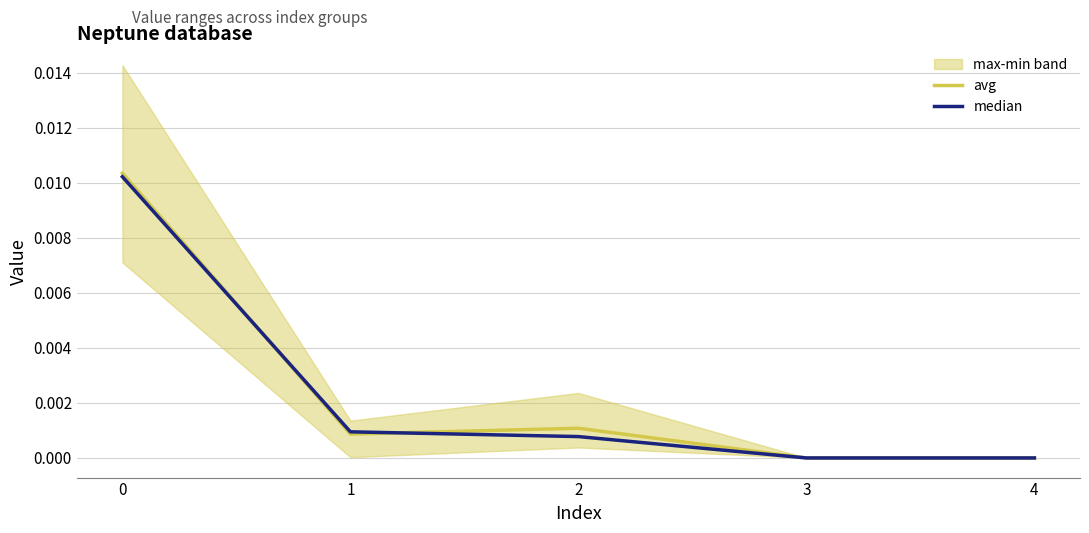

List the series in order of their peak value, highest first.

avg, median